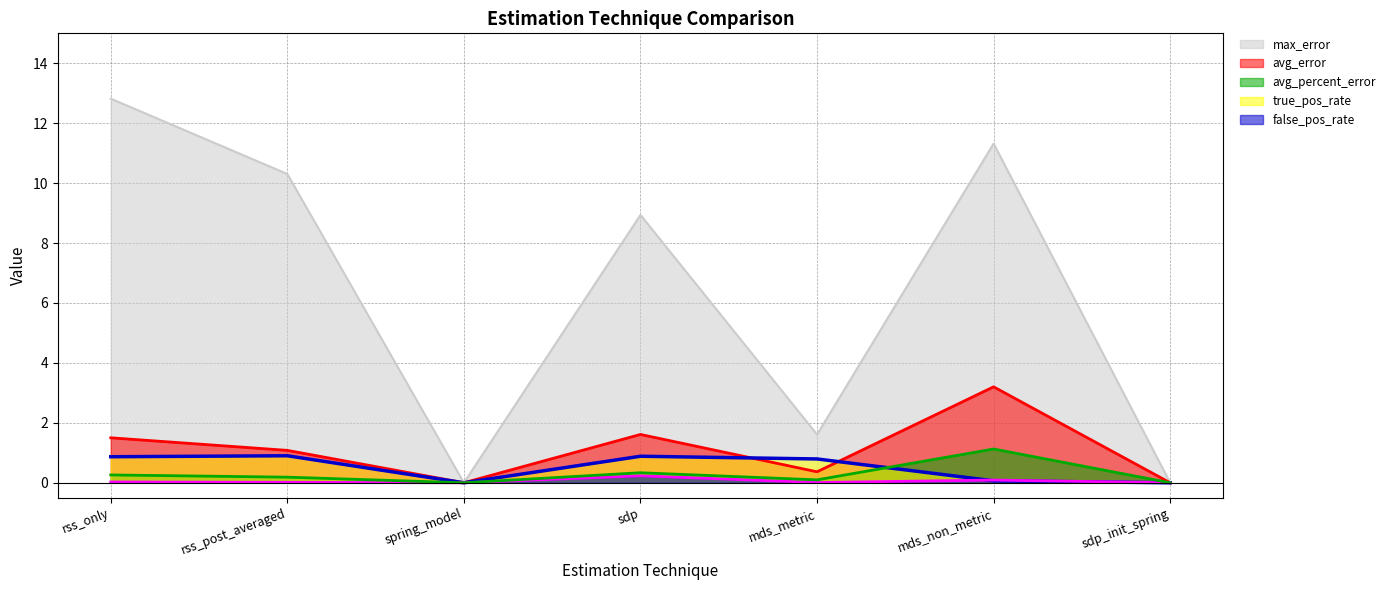

True or false: false_pos_rate and max_error_clipped intersect in this chart.

False